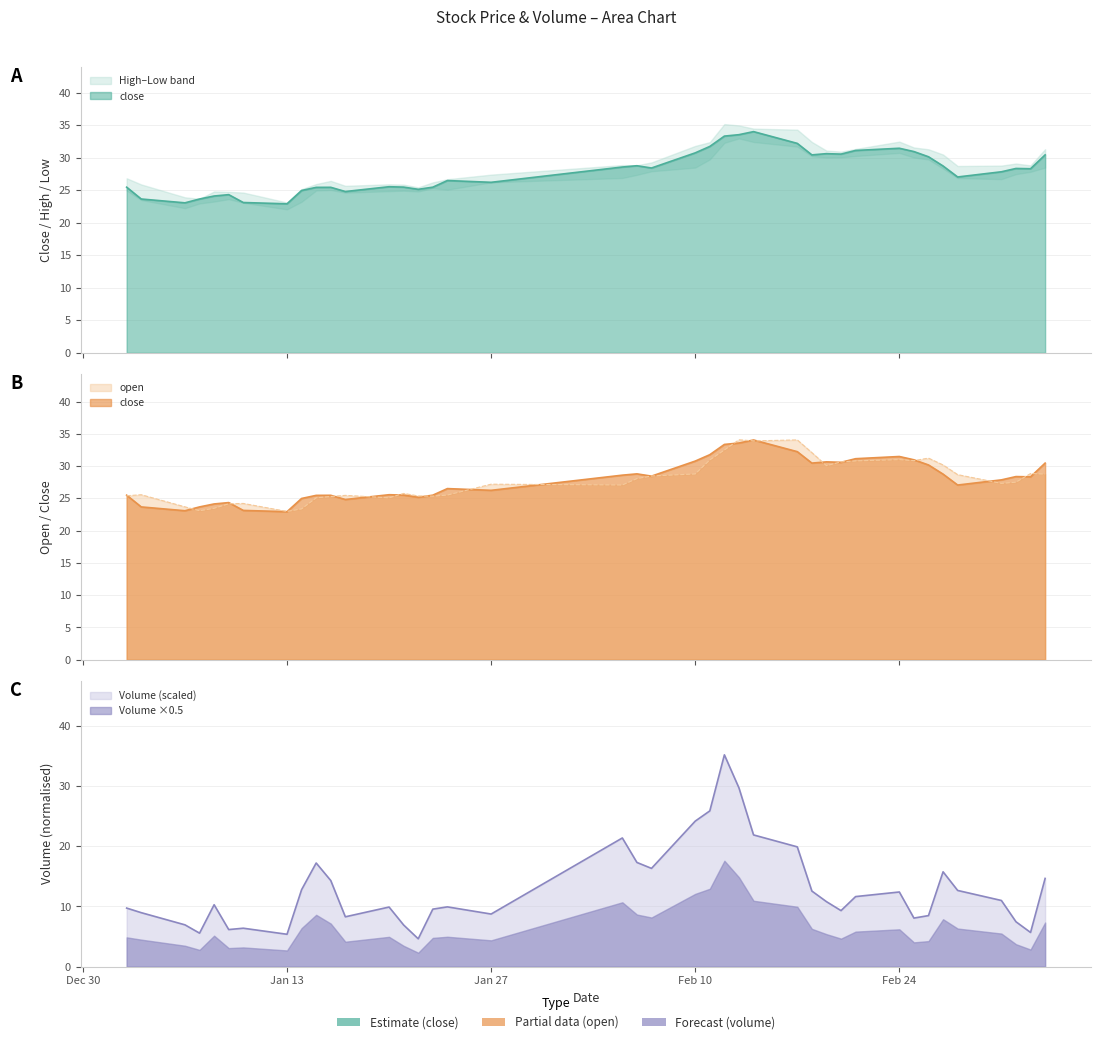

True or false: volume and open cross at least once.

True